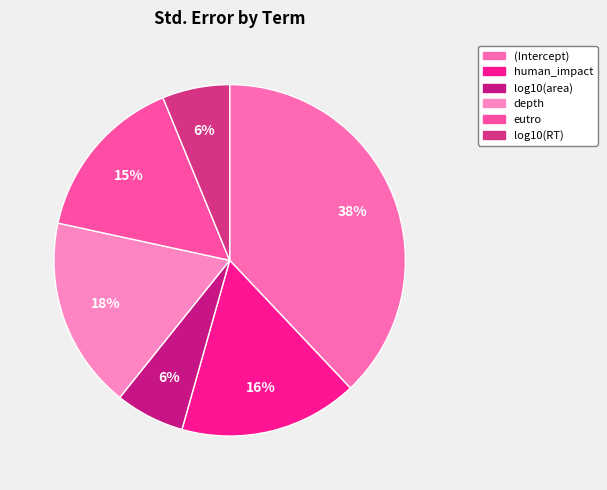

To the nearest percent, what percentage of the pie is depth?

18%